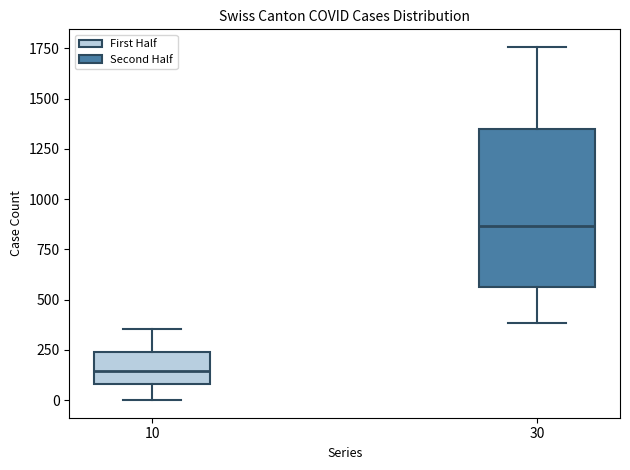

Where is the lower edge of the box at x = 10 on the y-axis? The values are not printed on the chart, so give them approximately, as read against the axis.

100